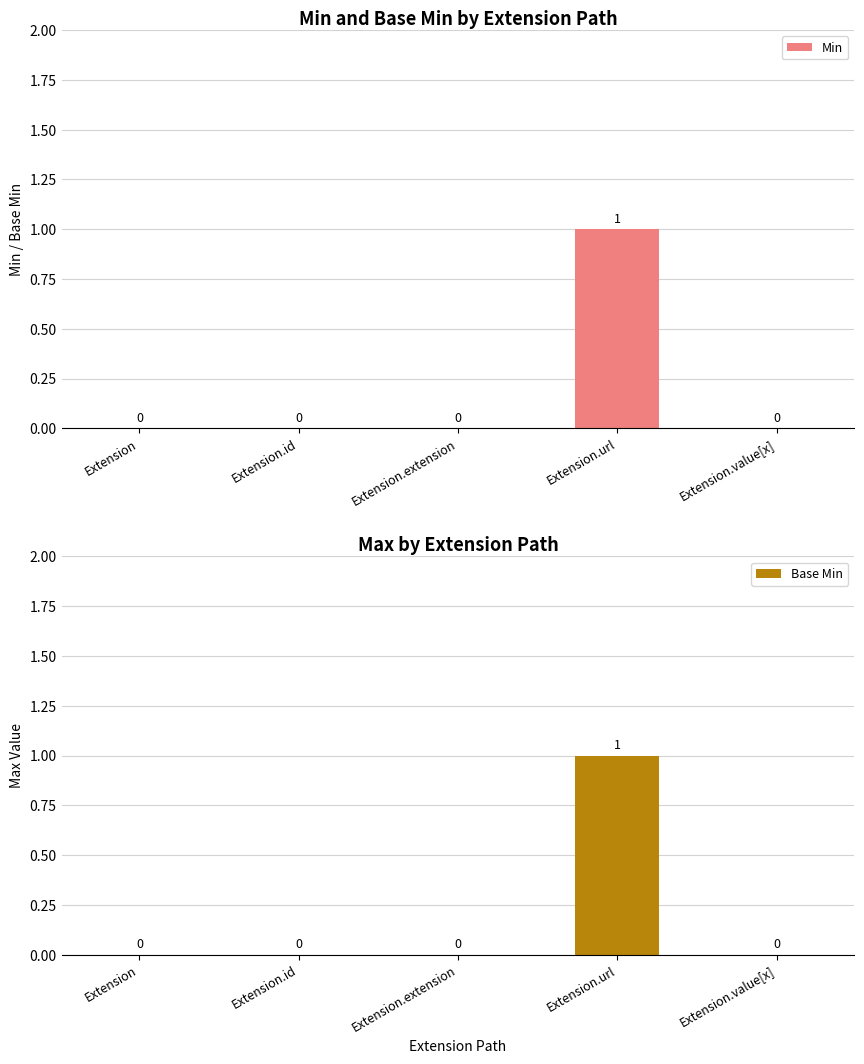

What is the label of the 1st bar from the right?

Extension.value[x]